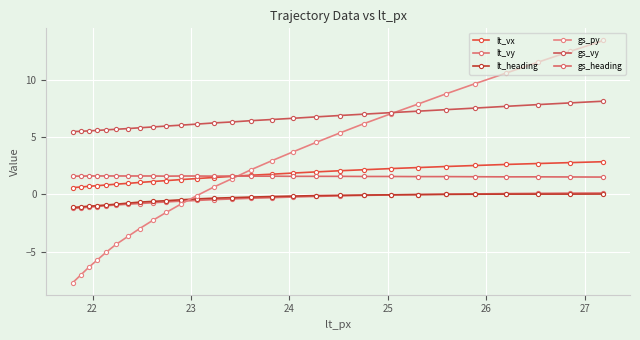

Which series has the largest total across all categories?

gs_vy